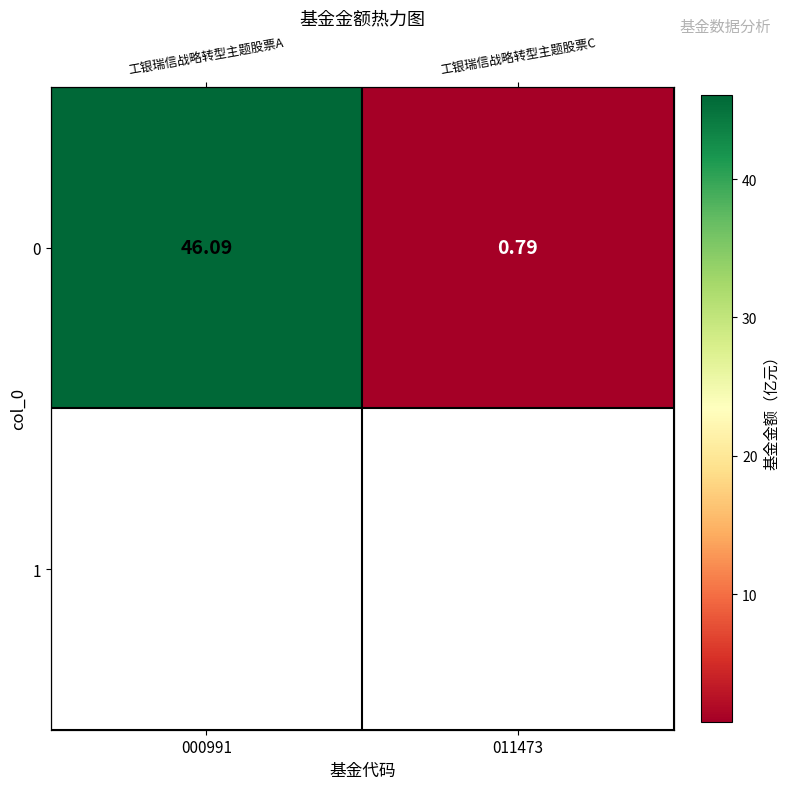

What is the average value?

23.4